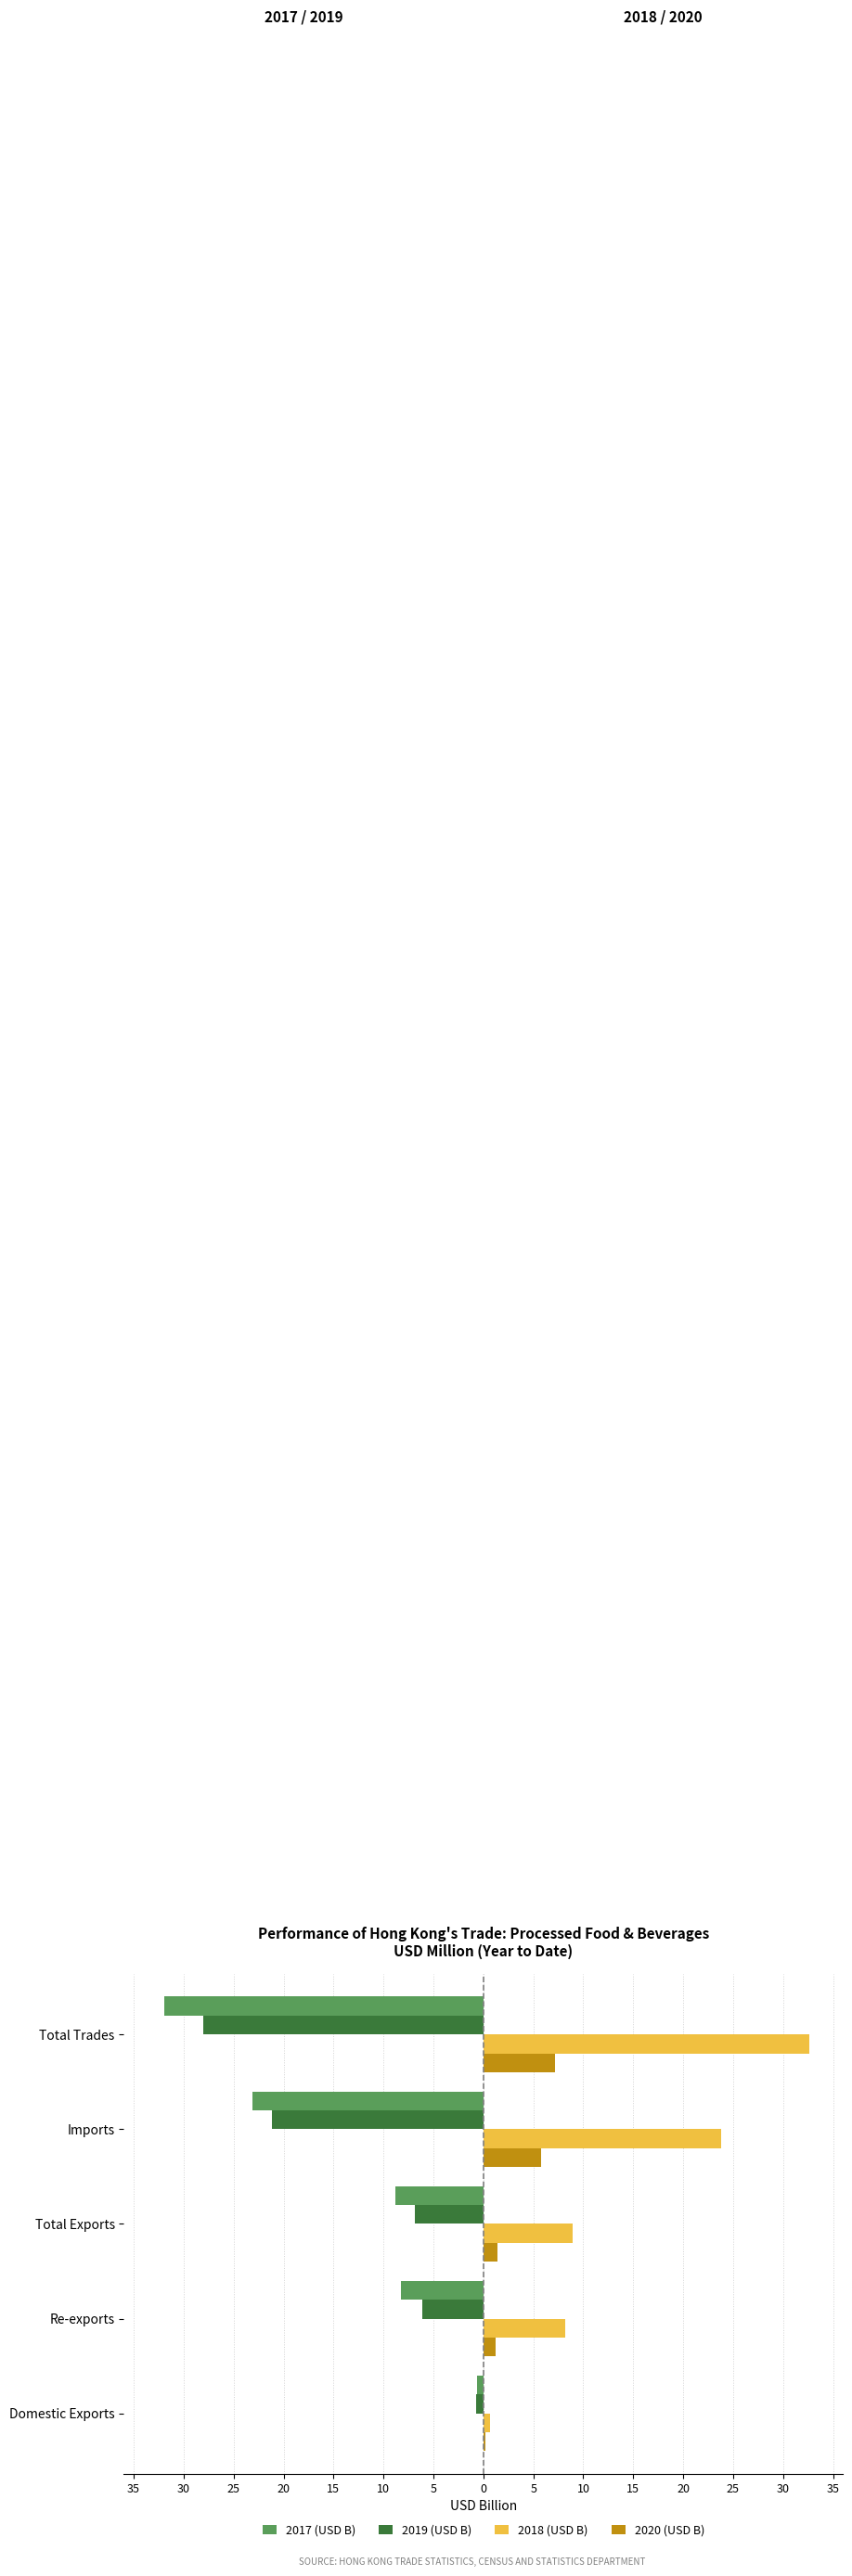

At how many categories does at least one series exceed 2?

4